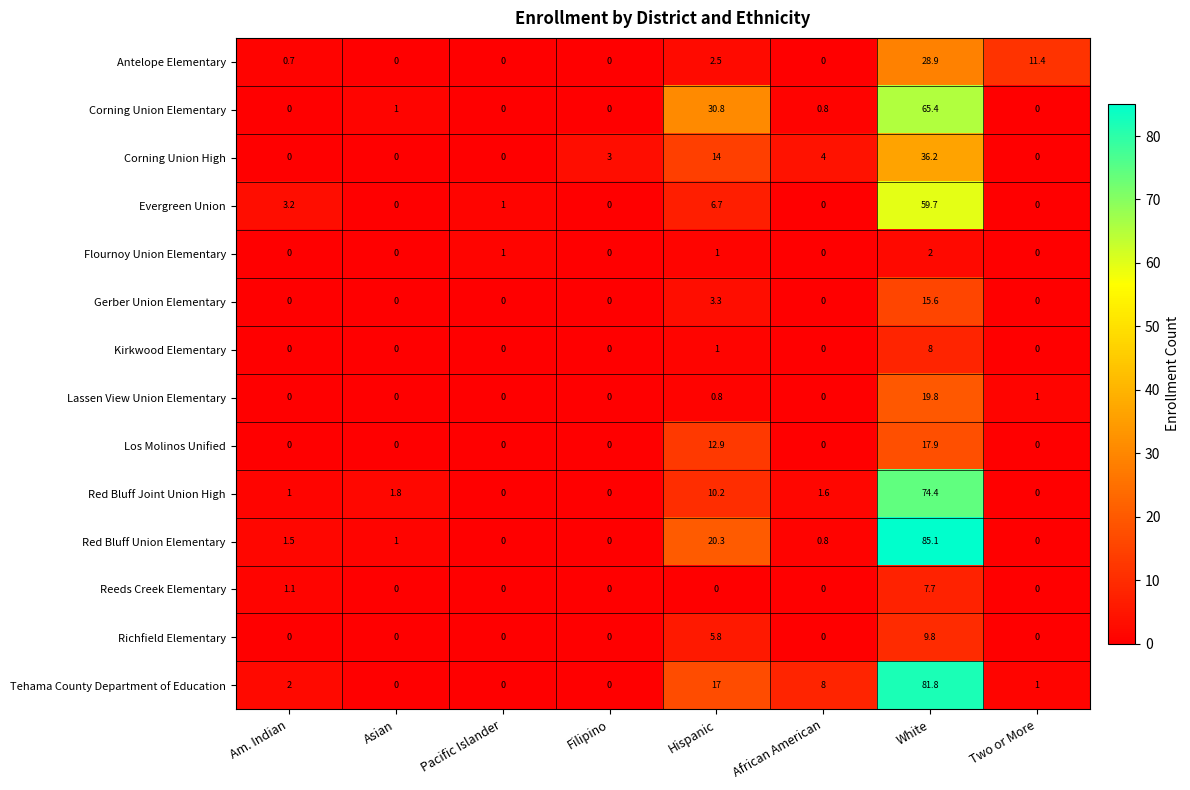

Which label corresponds to the largest value in the chart?

White